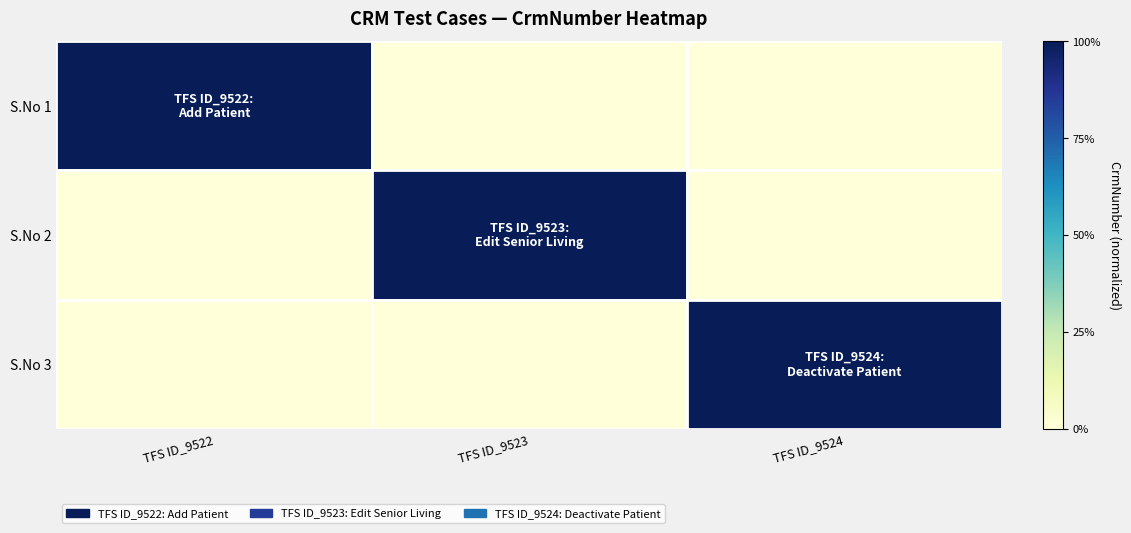

At which category does the chart reach its peak across all series?

TFS ID_9522